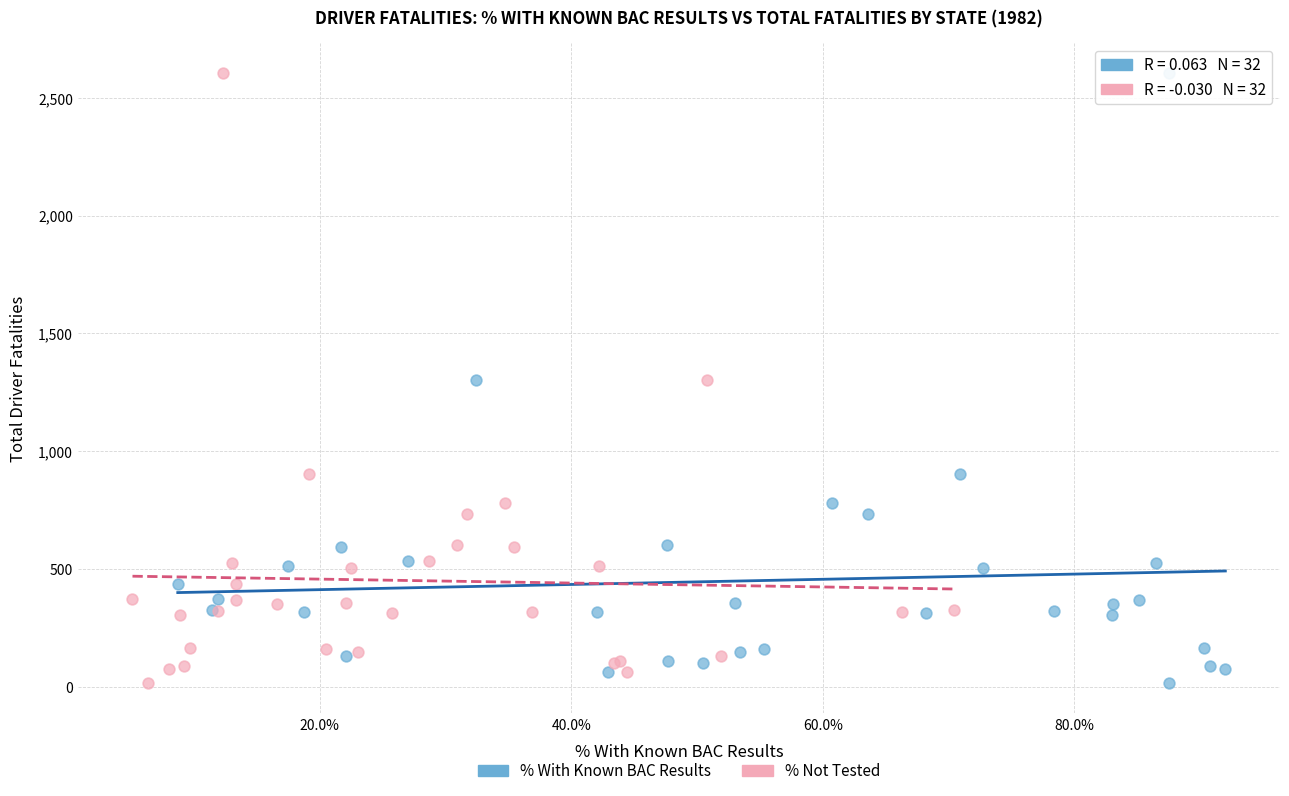

What are all the series names shown in the legend?

% With Known BAC Results, % Not Tested